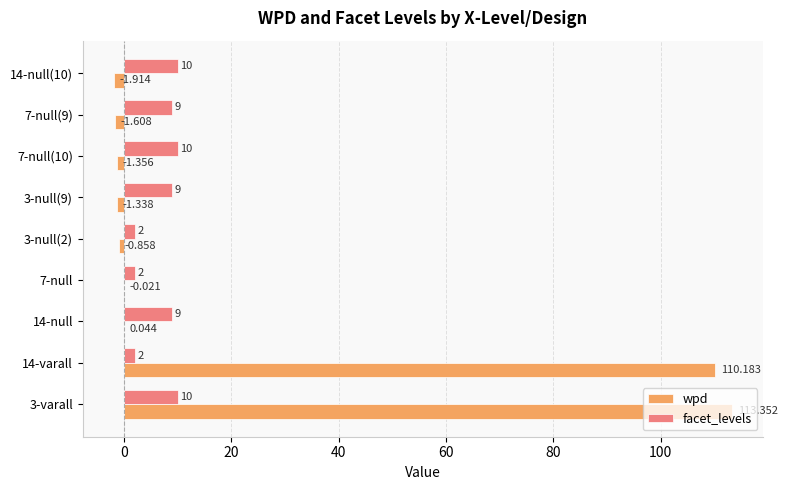

How many values in wpd are above zero?

3